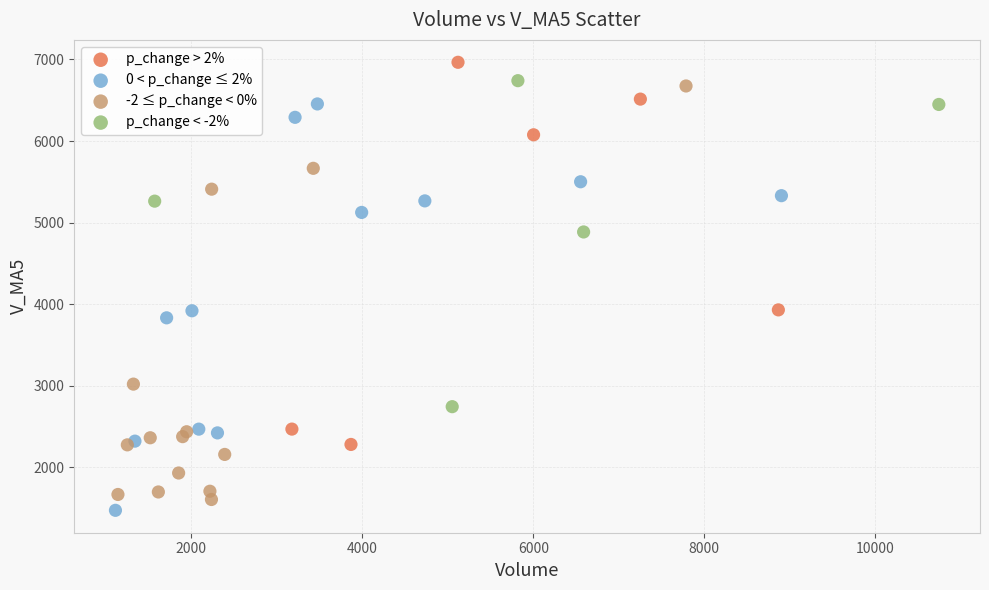

Which series contains the highest Y value?

p_change > 2%